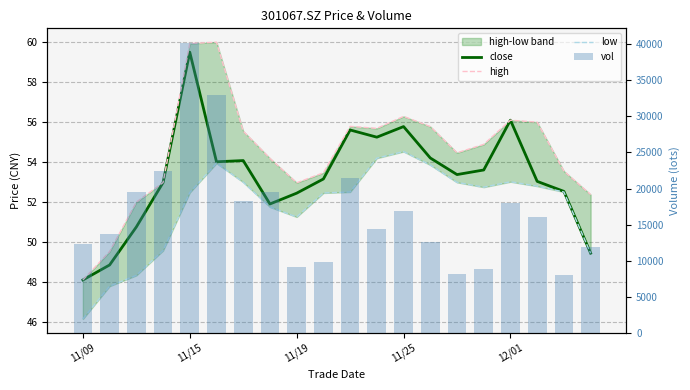

At which label is high closest to 54?

7